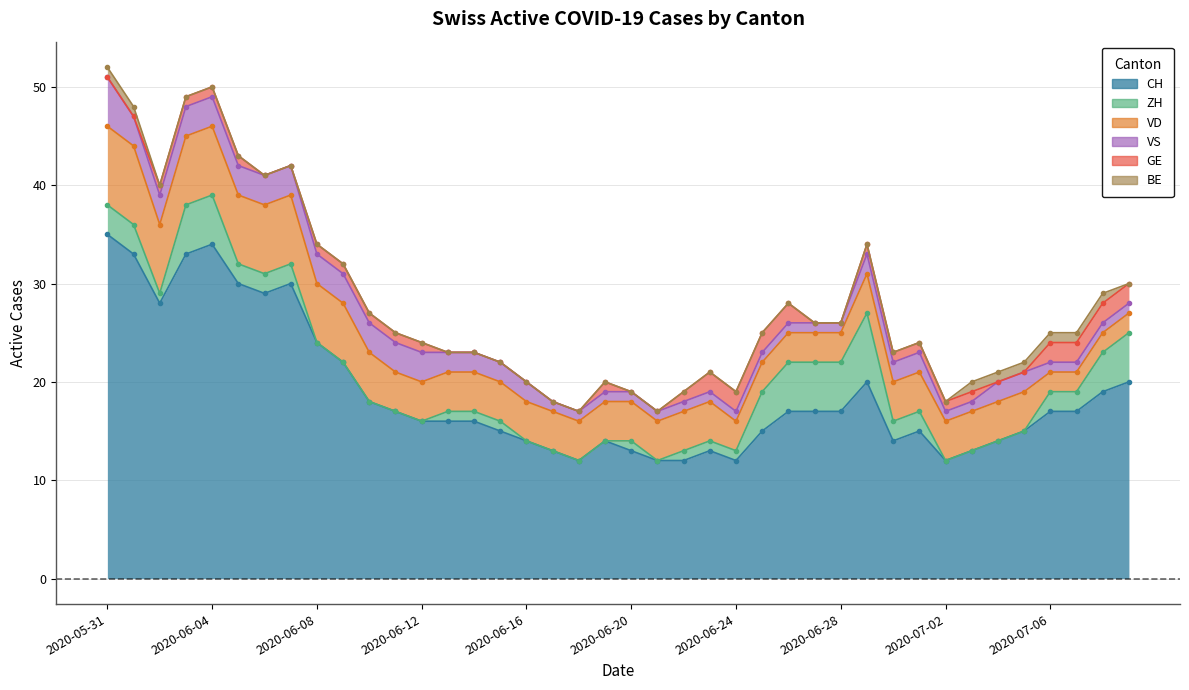

What is the label of the 9th point from the right?

2020-07-01